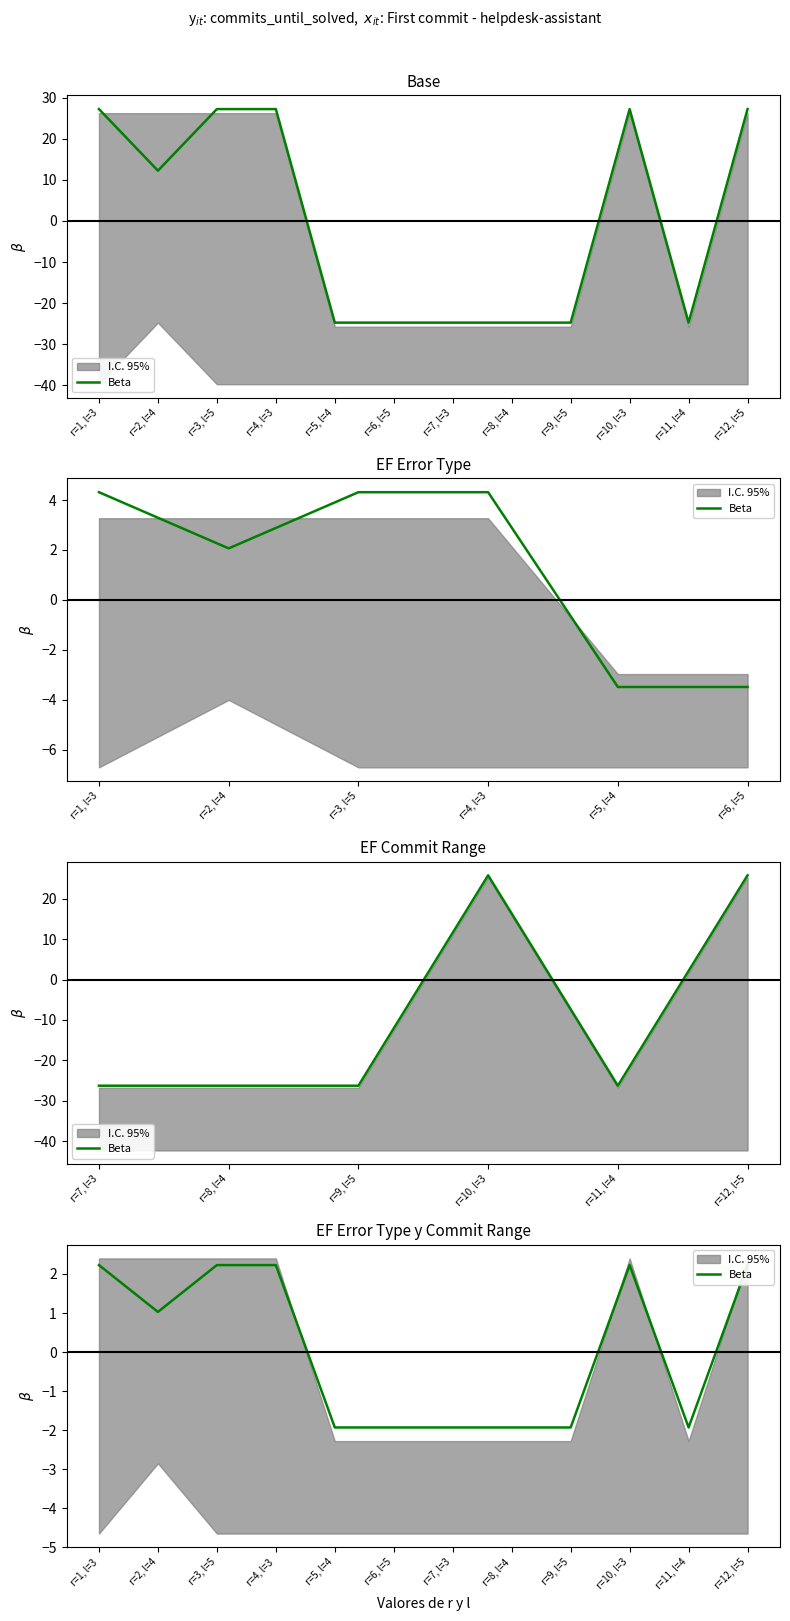

At which category does the data reach its first local peak?

r=10, l=3